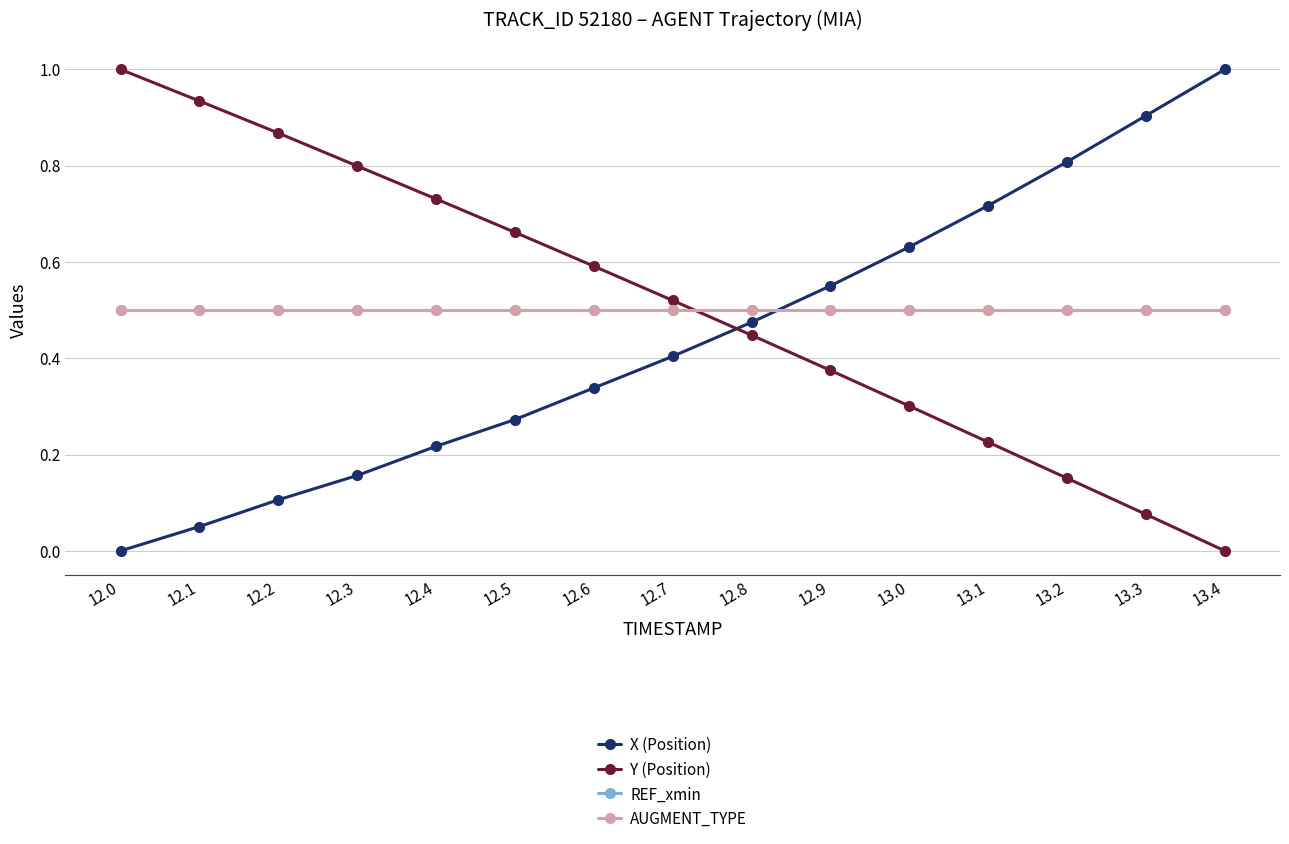

What position from the left is 12.2?

3